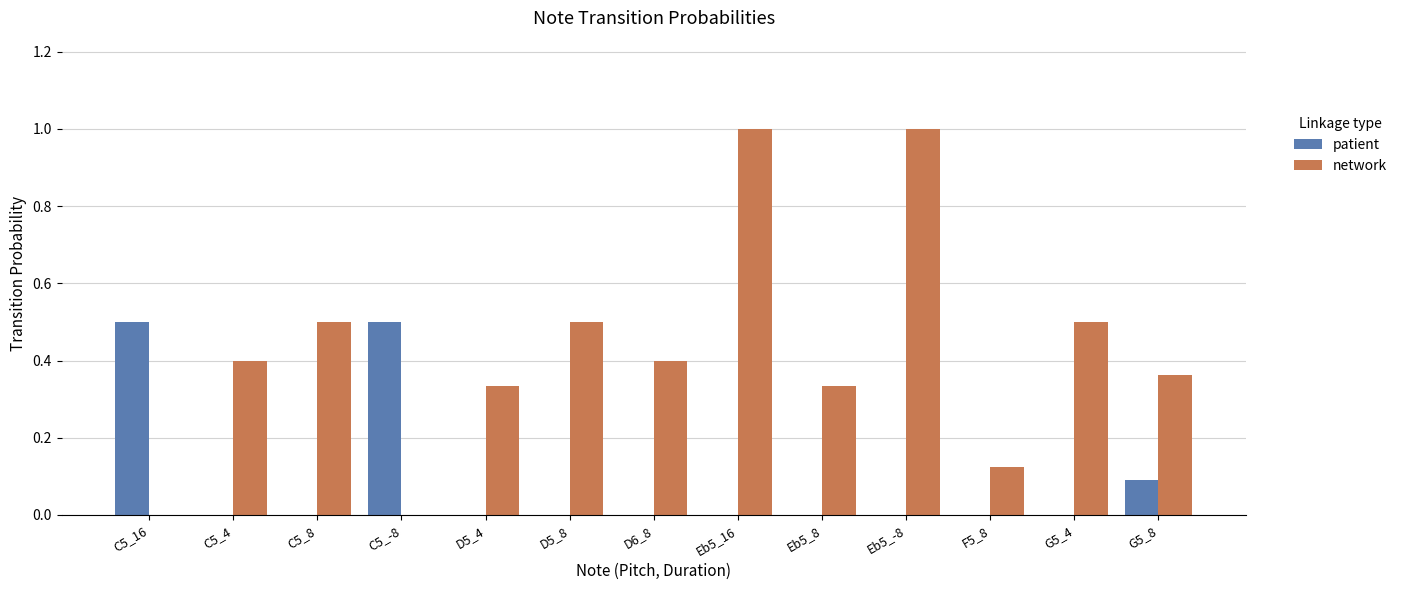

What is the total value across all series at G5_4?

0.5